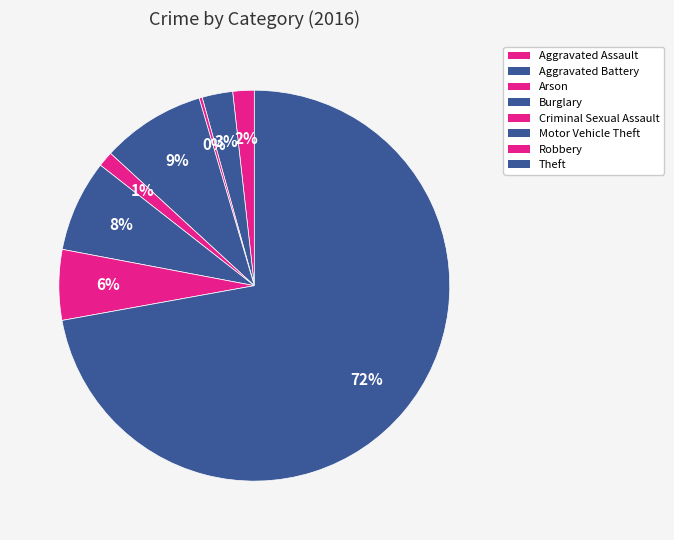

True or false: Aggravated Battery accounts for 1% of the total.

False